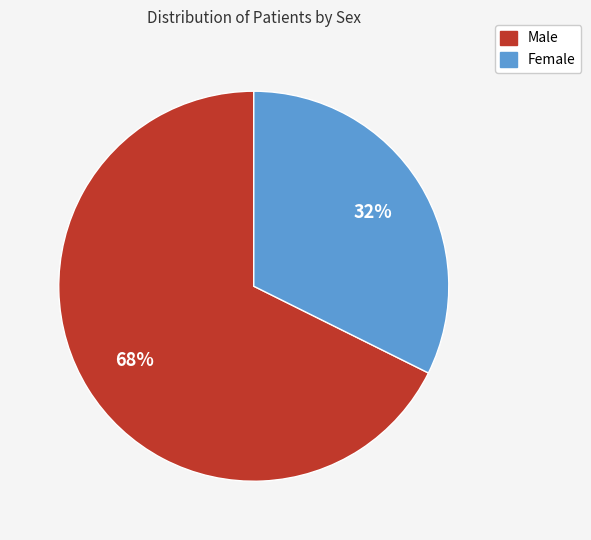

The Male slice represents 68% of the pie. True or false?

True